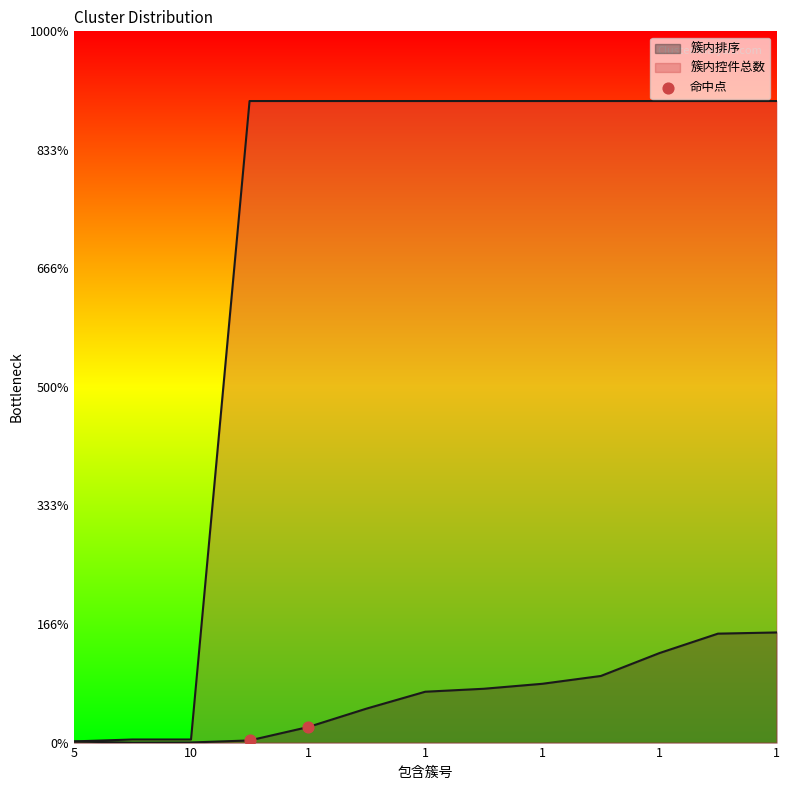

Which has a higher value, 10 or 5?

10